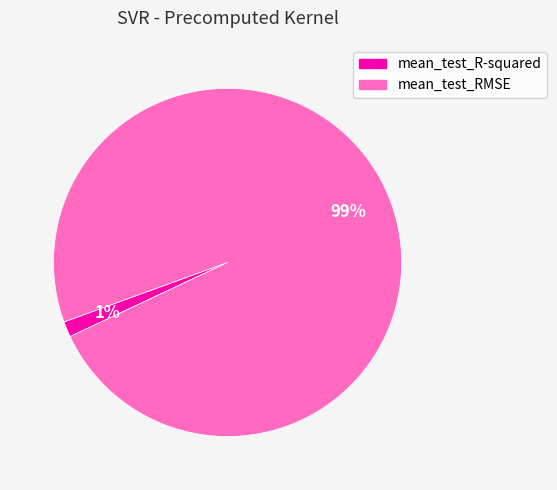

What percentage is the mean_test_RMSE slice, to the nearest percent?

99%